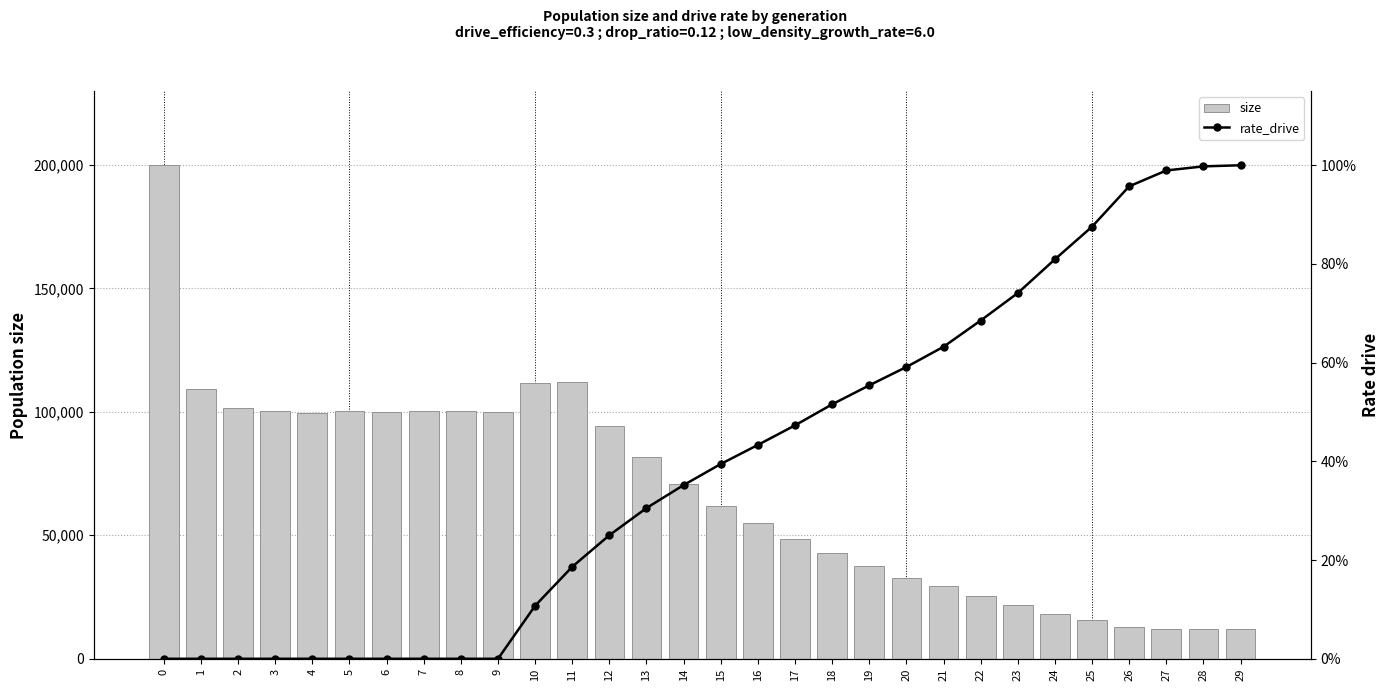

List the labels in order of rate_drive value, smallest first.

0, 1, 2, 3, 4, 5, 6, 7, 8, 9, 10, 11, 12, 13, 14, 15, 16, 17, 18, 19, 20, 21, 22, 23, 24, 25, 26, 27, 28, 29